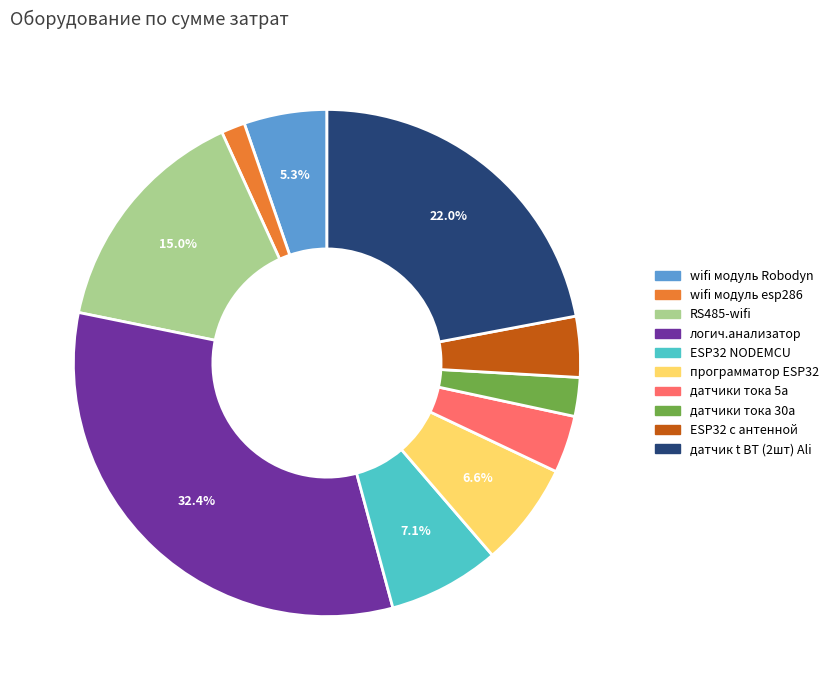

Which category has the smallest portion of the pie?

wifi модуль esp286